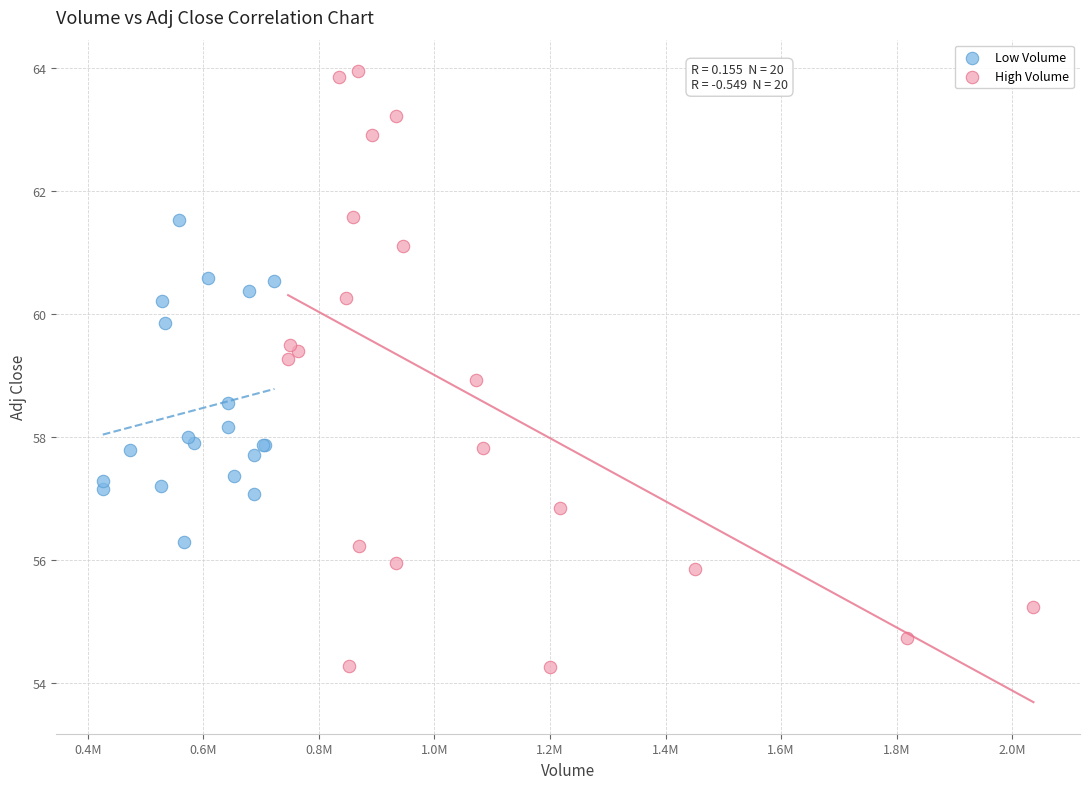

Which series contains the highest Y value?

High Volume